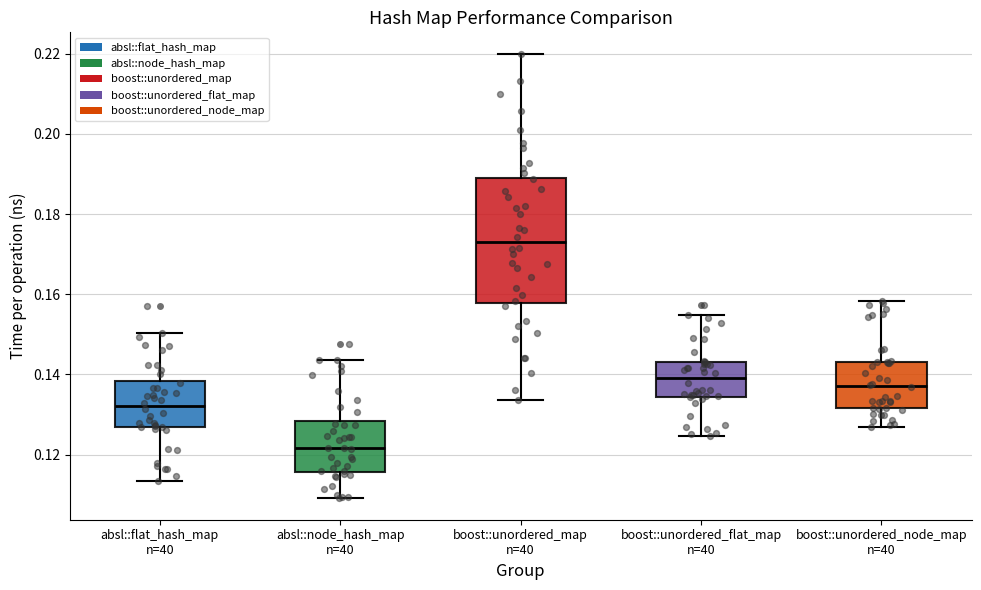

Reading left to right, transcribe this box plot: for each box, give where its median line is, the range the box spans, and where its two whiskers end, as read against the y-axis. The values are not printed on the chart, so give them approximately, as read against the axis.

absl::flat_hash_map n=40: median 0.132, box 0.126 to 0.138, whiskers 0.114 to 0.150
absl::node_hash_map n=40: median 0.122, box 0.116 to 0.128, whiskers 0.110 to 0.144
boost::unordered_map n=40: median 0.172, box 0.158 to 0.190, whiskers 0.134 to 0.220
boost::unordered_flat_map n=40: median 0.140, box 0.134 to 0.144, whiskers 0.124 to 0.154
boost::unordered_node_map n=40: median 0.138, box 0.132 to 0.144, whiskers 0.126 to 0.158